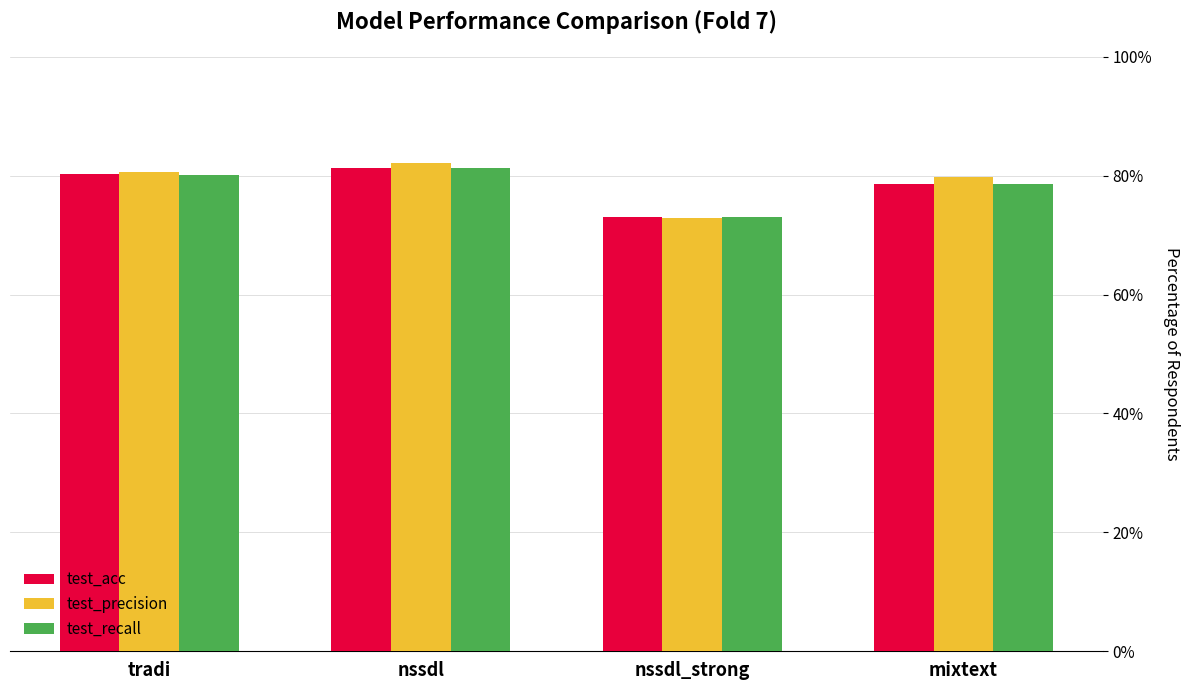

Reading right to left, list all the values displayed in this chart.

test_acc: mixtext=0.8	nssdl_strong=0.7	nssdl=0.8	tradi=0.8
test_precision: mixtext=0.8	nssdl_strong=0.7	nssdl=0.8	tradi=0.8
test_recall: mixtext=0.8	nssdl_strong=0.7	nssdl=0.8	tradi=0.8